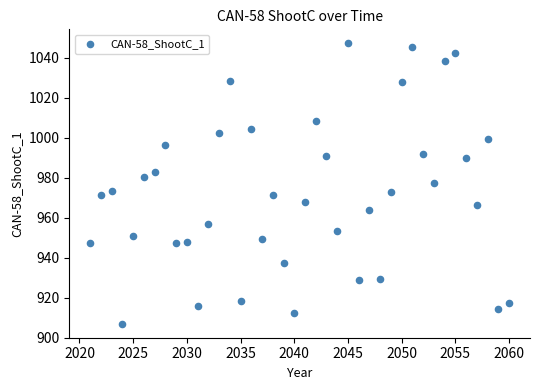

What is the range of X values (max minus min)?

39.0